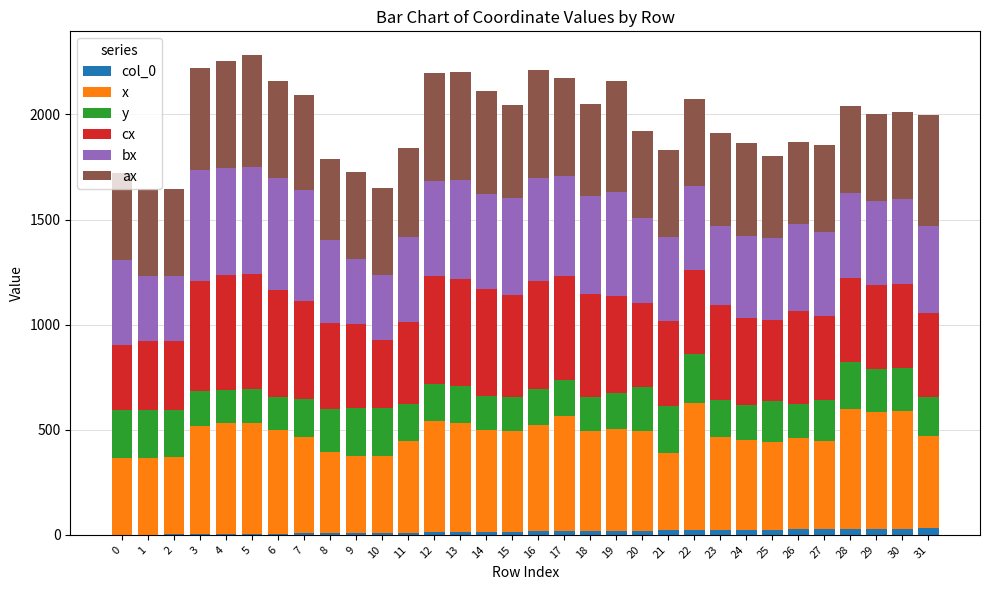

What are all the series names shown in the legend?

col_0, x, y, cx, bx, ax